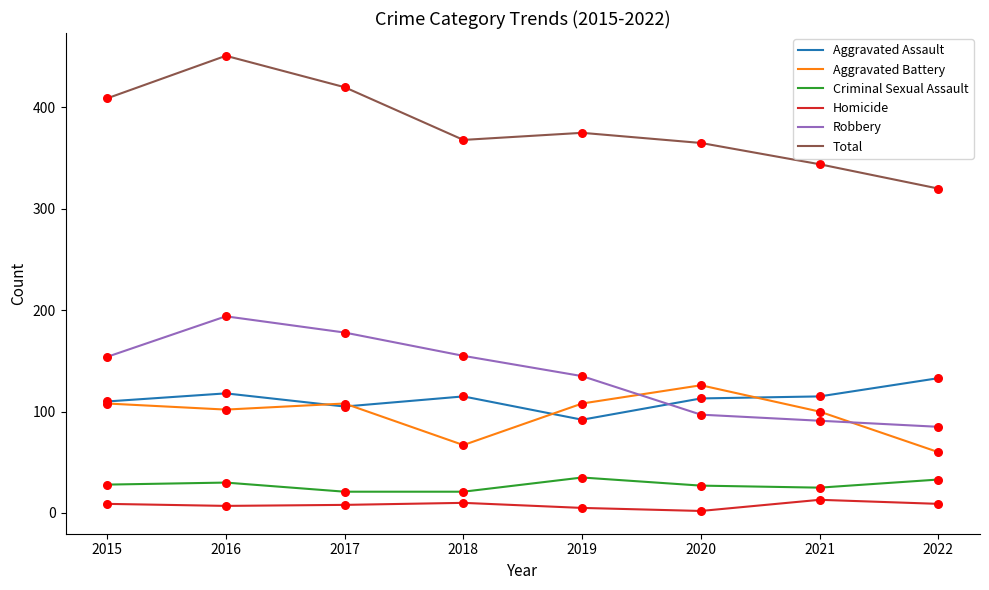

What are all the series names shown in the legend?

Aggravated Assault, Aggravated Battery, Criminal Sexual Assault, Homicide, Robbery, Total